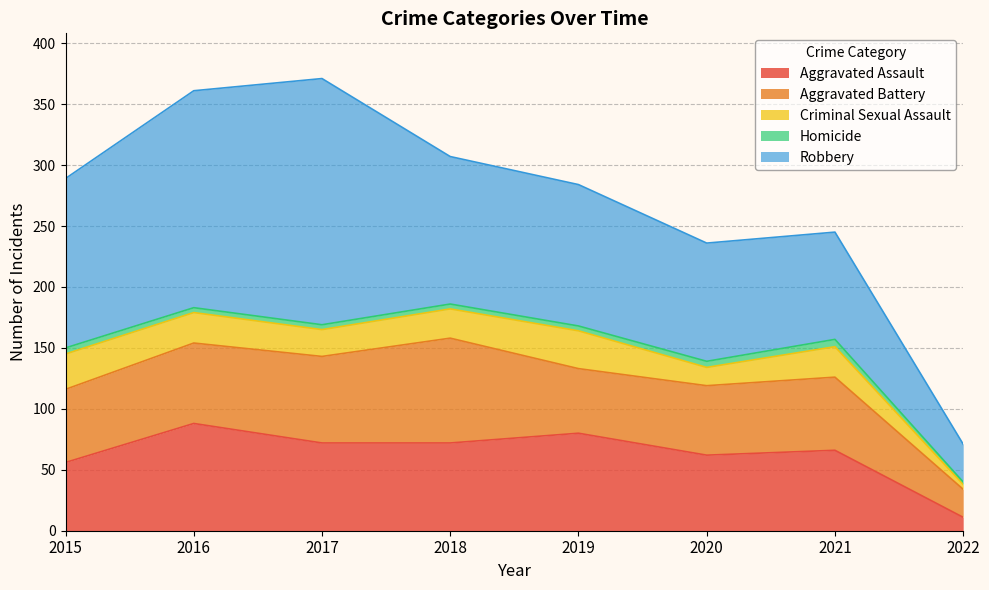

At which label does Robbery first exceed 121?

2015